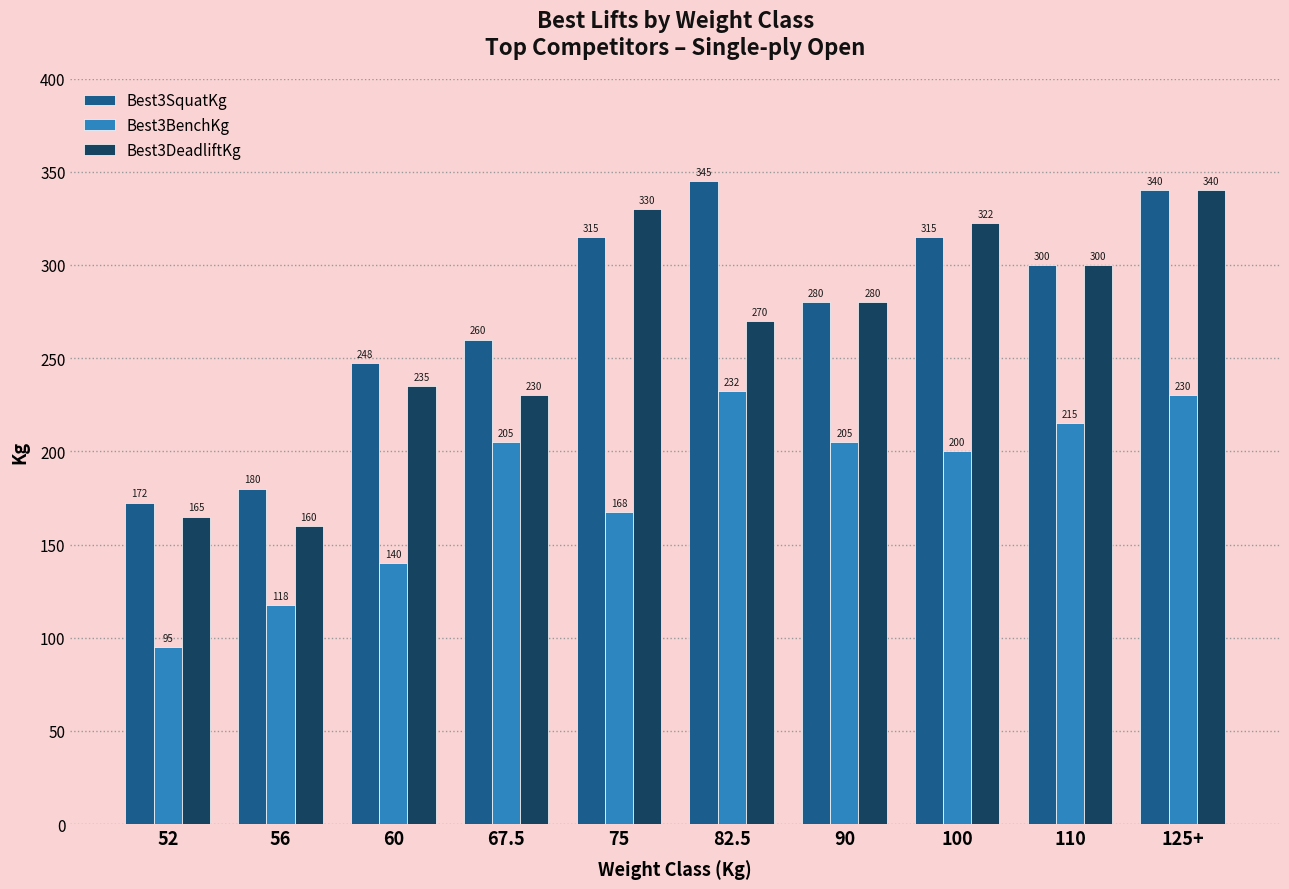

Read the Best3DeadliftKg value at 82.5.

270.0